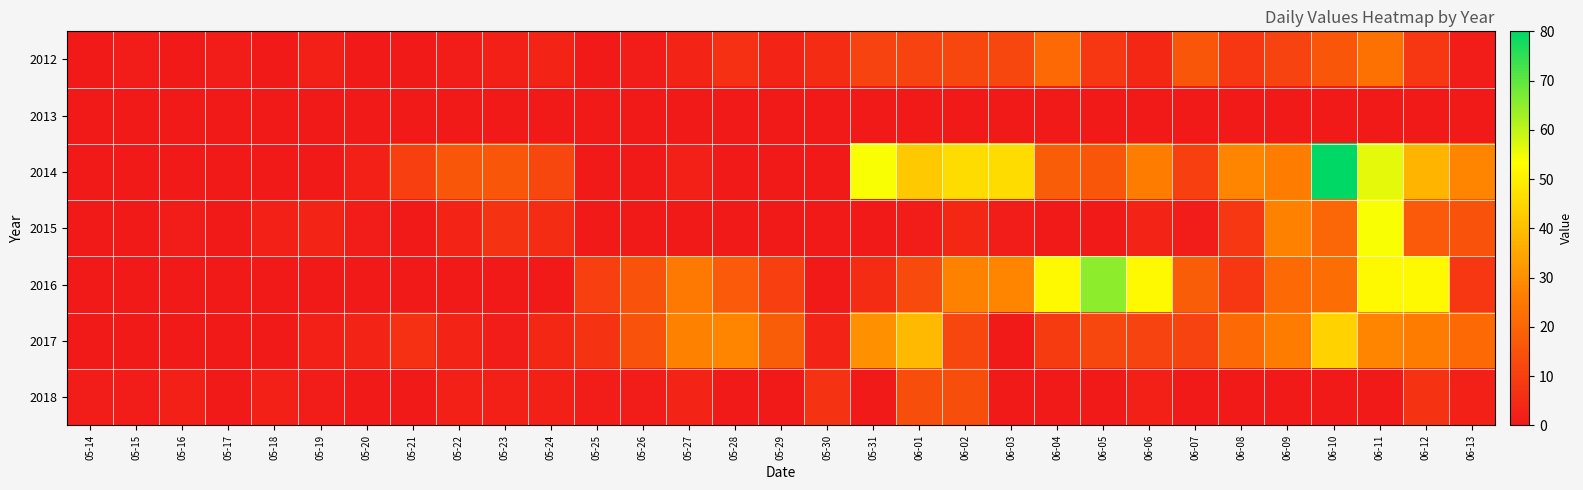

Reading left to right, extract all data points from this chart.

2012: 05-14=0	05-15=1	05-16=0	05-17=1	05-18=0	05-19=2	05-20=0	05-21=0	05-22=1	05-23=2	05-24=3	05-25=0	05-26=1	05-27=3	05-28=6	05-29=3	05-30=5	05-31=11	06-01=11	06-02=12	06-03=12	06-04=21	06-05=8	06-06=4	06-07=16	06-08=8	06-09=11	06-10=16	06-11=23	06-12=8	06-13=1
2013: 05-14=0	05-15=0	05-16=0	05-17=0	05-18=0	05-19=0	05-20=0	05-21=0	05-22=0	05-23=0	05-24=0	05-25=0	05-26=0	05-27=0	05-28=0	05-29=0	05-30=0	05-31=0	06-01=0	06-02=0	06-03=0	06-04=0	06-05=0	06-06=0	06-07=0	06-08=0	06-09=0	06-10=0	06-11=0	06-12=0	06-13=0
2014: 05-14=0	05-15=0	05-16=0	05-17=0	05-18=0	05-19=0	05-20=2	05-21=10	05-22=16	05-23=16	05-24=12	05-25=0	05-26=0	05-27=2	05-28=0	05-29=0	05-30=0	05-31=54	06-01=42	06-02=46	06-03=46	06-04=18	06-05=16	06-06=26	06-07=10	06-08=28	06-09=26	06-10=80	06-11=56	06-12=38	06-13=28
2015: 05-14=0	05-15=0	05-16=1	05-17=0	05-18=2	05-19=3	05-20=1	05-21=0	05-22=3	05-23=7	05-24=5	05-25=0	05-26=0	05-27=0	05-28=0	05-29=0	05-30=0	05-31=0	06-01=1	06-02=4	06-03=1	06-04=0	06-05=0	06-06=3	06-07=1	06-08=8	06-09=27	06-10=20	06-11=54	06-12=17	06-13=15
2016: 05-14=0	05-15=0	05-16=0	05-17=0	05-18=0	05-19=0	05-20=0	05-21=0	05-22=0	05-23=0	05-24=0	05-25=10	05-26=15	05-27=25	05-28=17	05-29=10	05-30=0	05-31=5	06-01=13	06-02=27	06-03=28	06-04=52	06-05=65	06-06=52	06-07=18	06-08=8	06-09=21	06-10=22	06-11=52	06-12=52	06-13=8
2017: 05-14=0	05-15=0	05-16=0	05-17=0	05-18=0	05-19=2	05-20=3	05-21=6	05-22=3	05-23=1	05-24=4	05-25=7	05-26=15	05-27=27	05-28=28	05-29=18	05-30=3	05-31=30	06-01=39	06-02=12	06-03=0	06-04=9	06-05=12	06-06=11	06-07=11	06-08=21	06-09=26	06-10=44	06-11=28	06-12=26	06-13=21
2018: 05-14=1	05-15=1	05-16=2	05-17=0	05-18=2	05-19=1	05-20=0	05-21=0	05-22=2	05-23=2	05-24=2	05-25=1	05-26=1	05-27=3	05-28=0	05-29=0	05-30=7	05-31=0	06-01=14	06-02=14	06-03=0	06-04=0	06-05=0	06-06=2	06-07=0	06-08=0	06-09=0	06-10=0	06-11=0	06-12=7	06-13=2